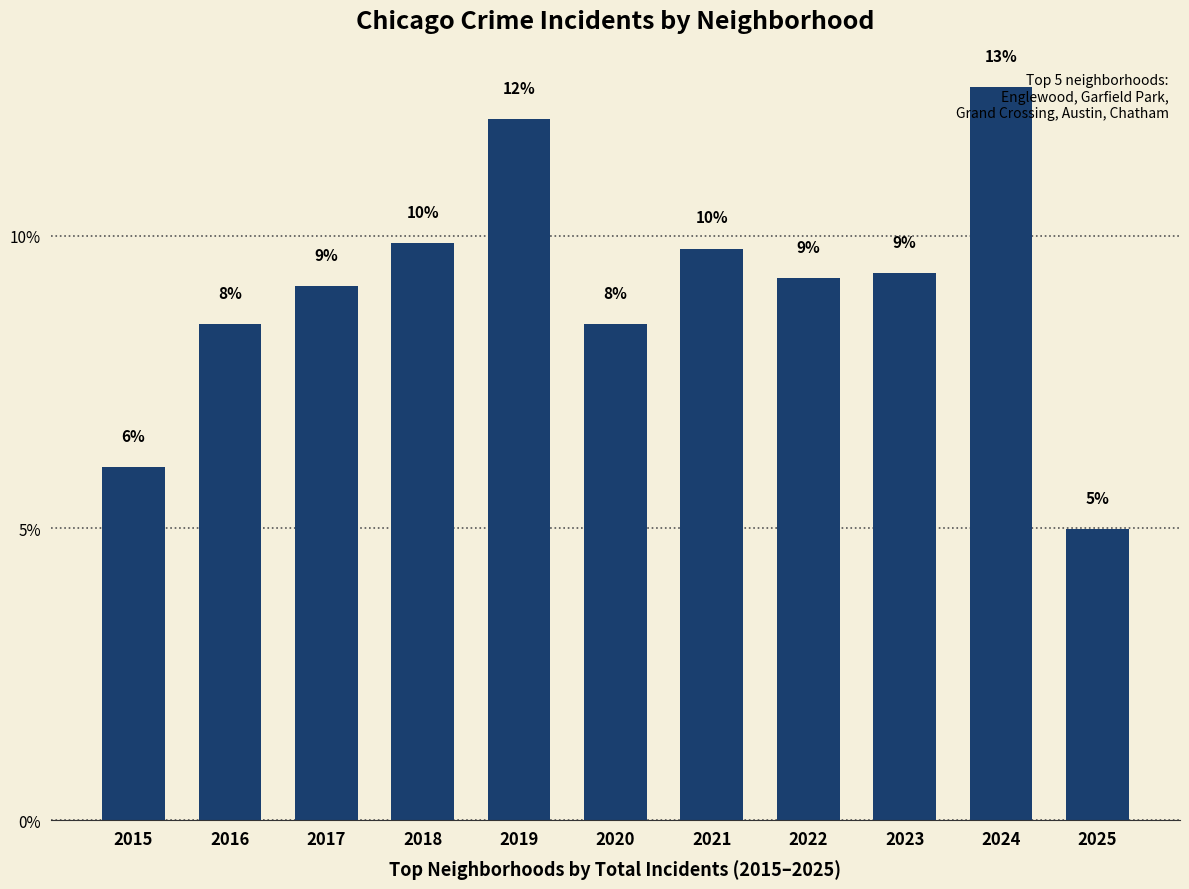

Rank the categories by value from highest to lowest.

2024, 2019, 2018, 2021, 2023, 2022, 2017, 2016, 2020, 2015, 2025